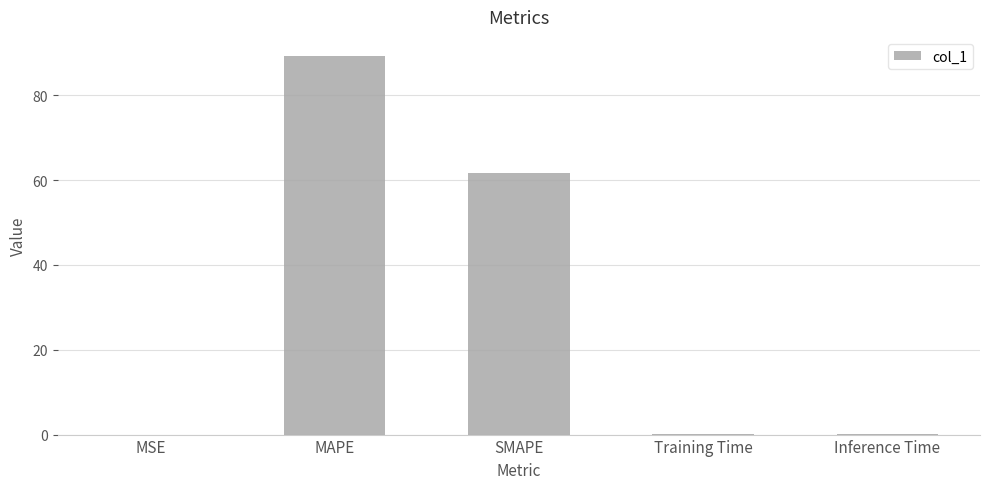

What is the sum of the values at SMAPE and MAPE?

151.0